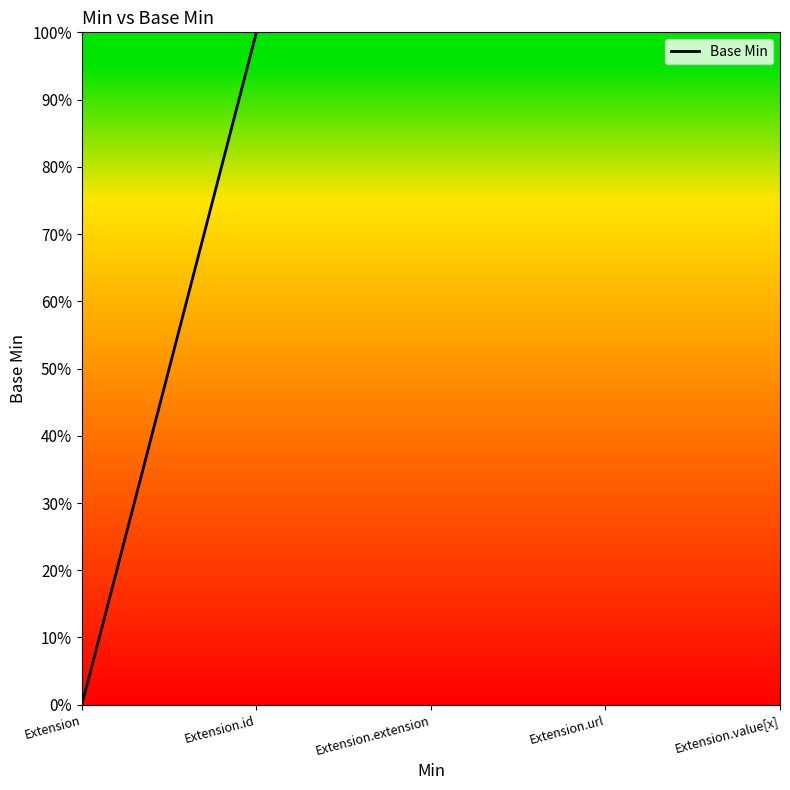

Rank the categories by value from highest to lowest.

Extension.id, Extension, Extension, Extension, Extension